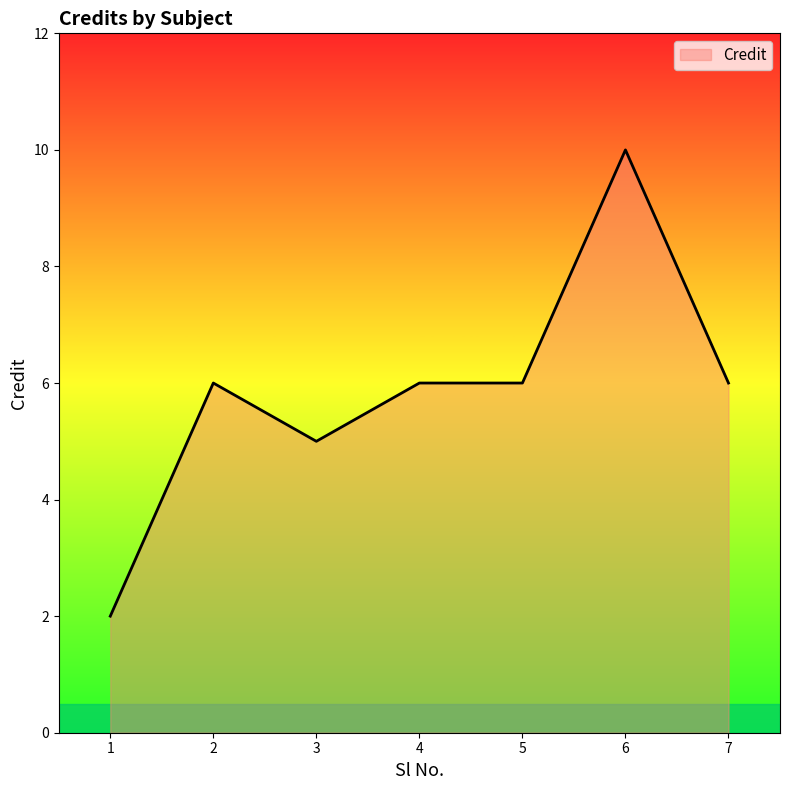

Reading right to left, extract all data points from this chart.

6	10	6	6	5	6	2